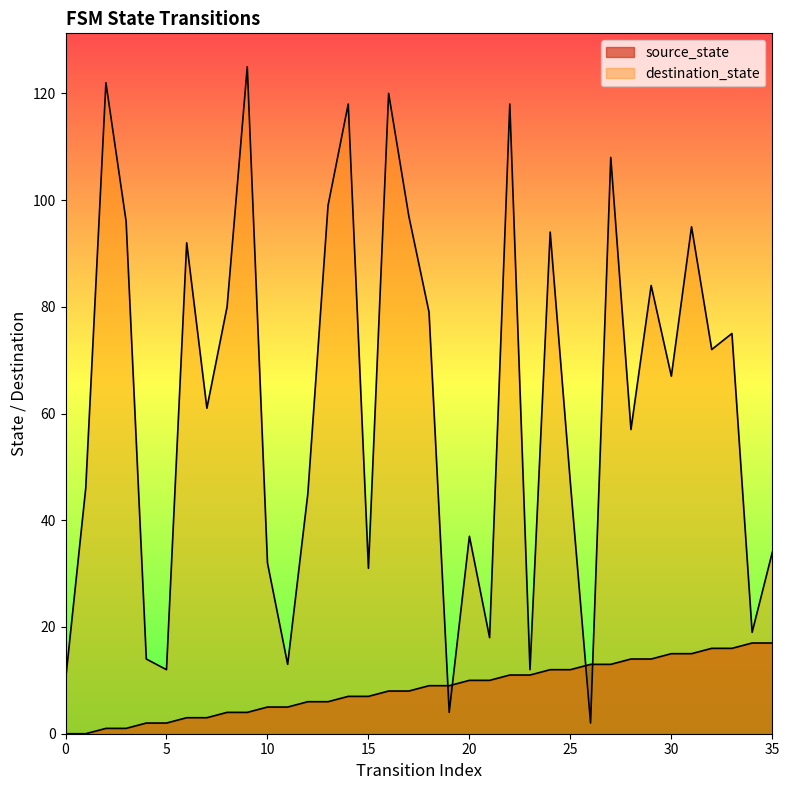

How many lines are shown in the chart?

2